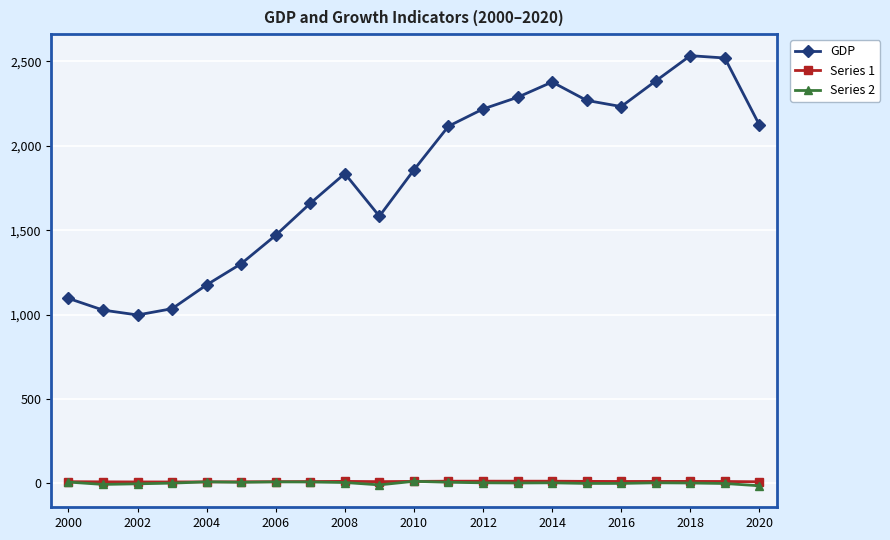

What is the value of the GDP point at the 7th from the left?

1470.2